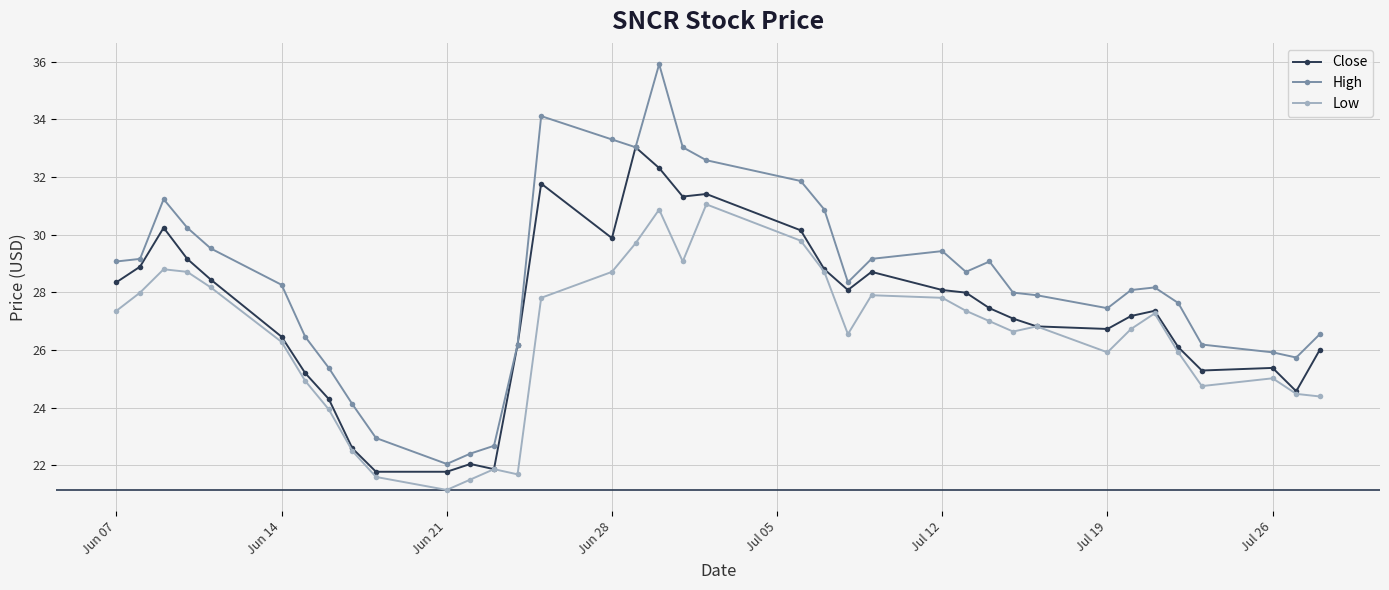

Rank the series by their average value, from lowest to highest.

Low, Close, High